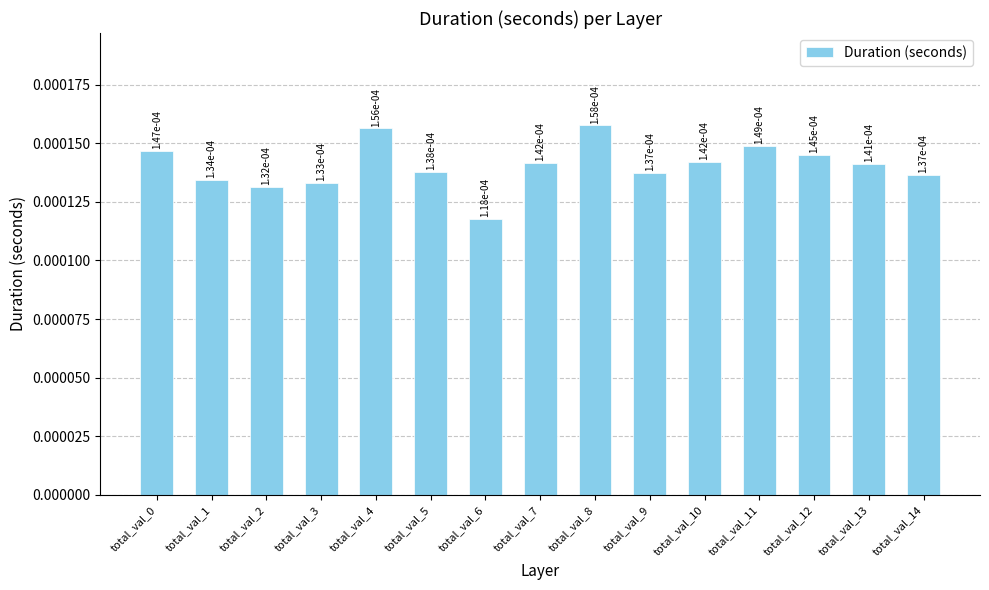

How many categories are shown in the chart?

15